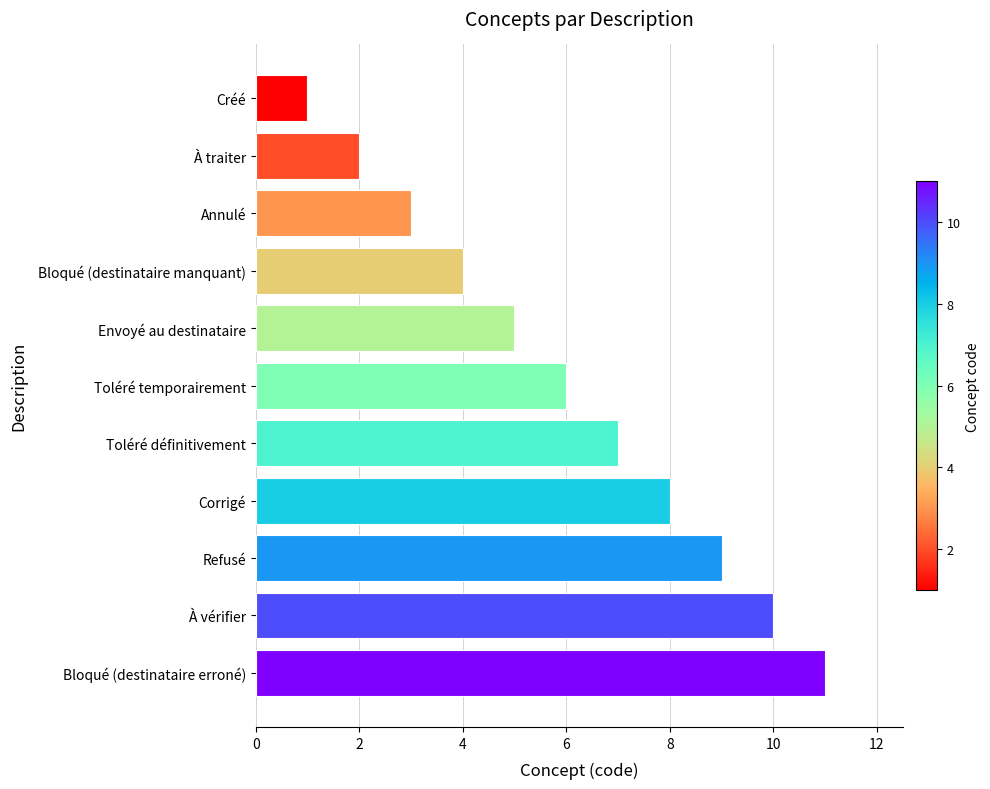

What is the change in value from Créé to À traiter?

+1